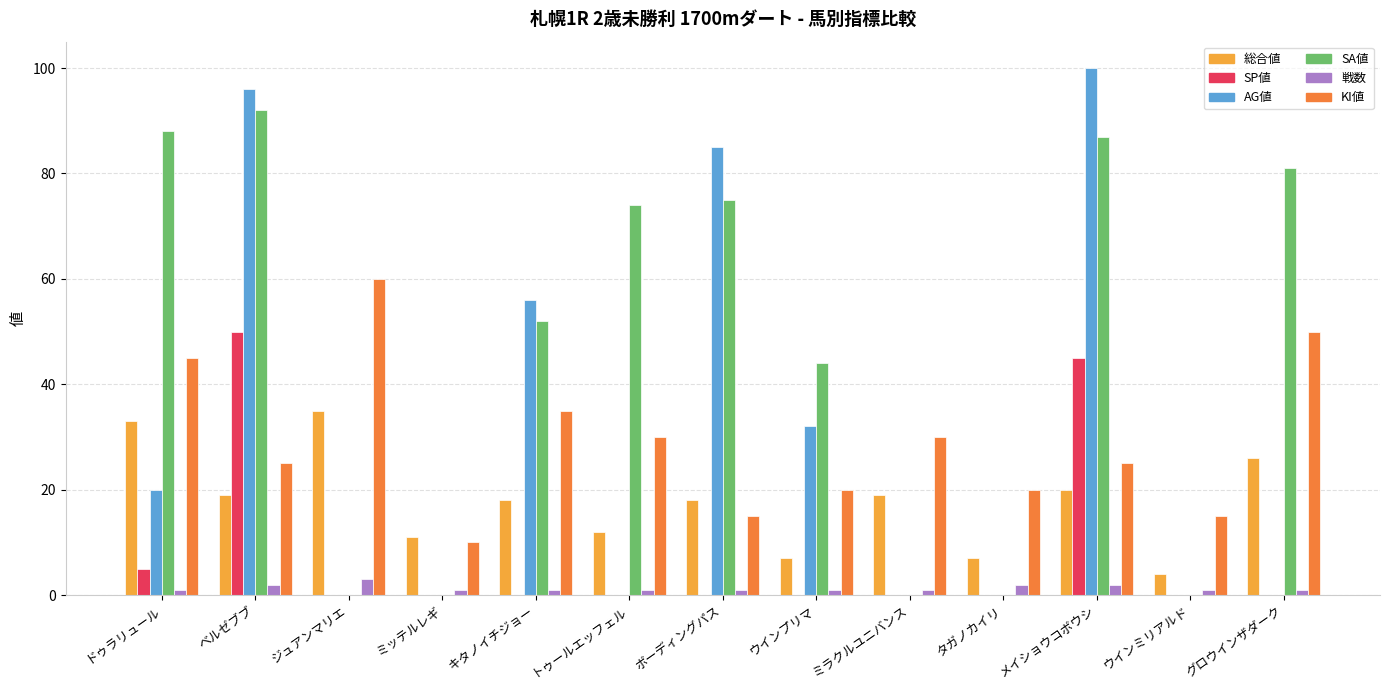

What are all the series names shown in the legend?

総合値, SP値, AG値, SA値, 戦数, KI値